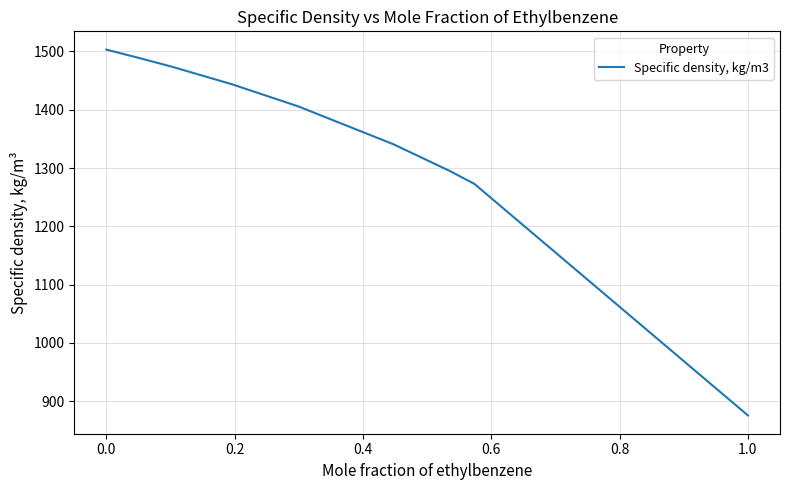

What is the minimum value shown in the chart?

875.7